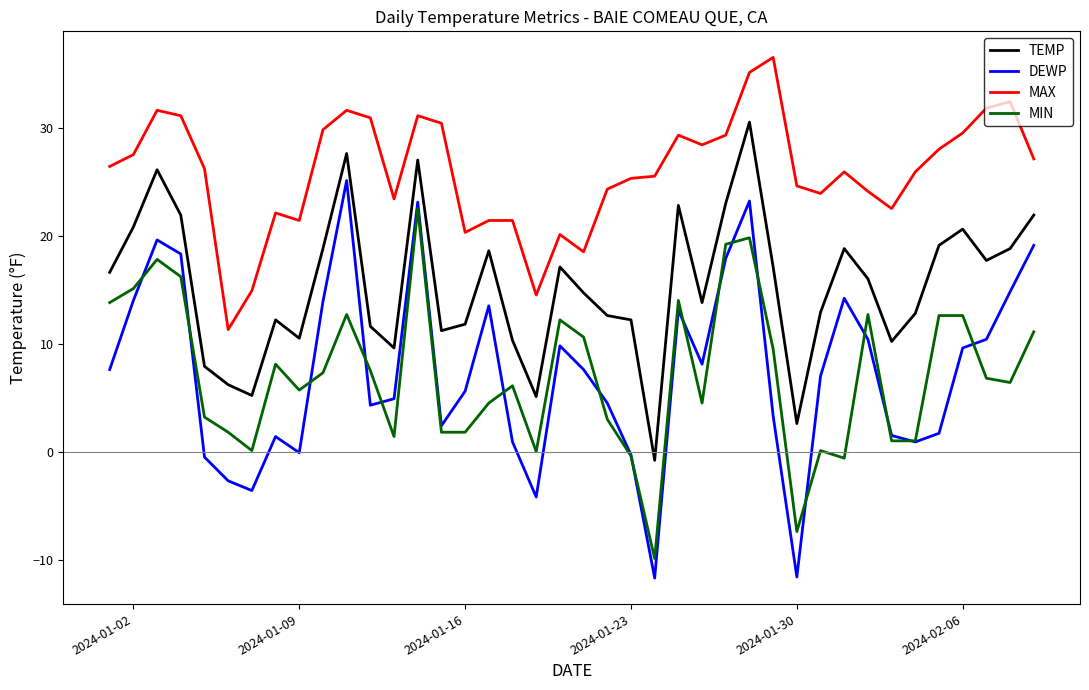

What is the difference between the maximum and minimum values in the MIN series?

32.4